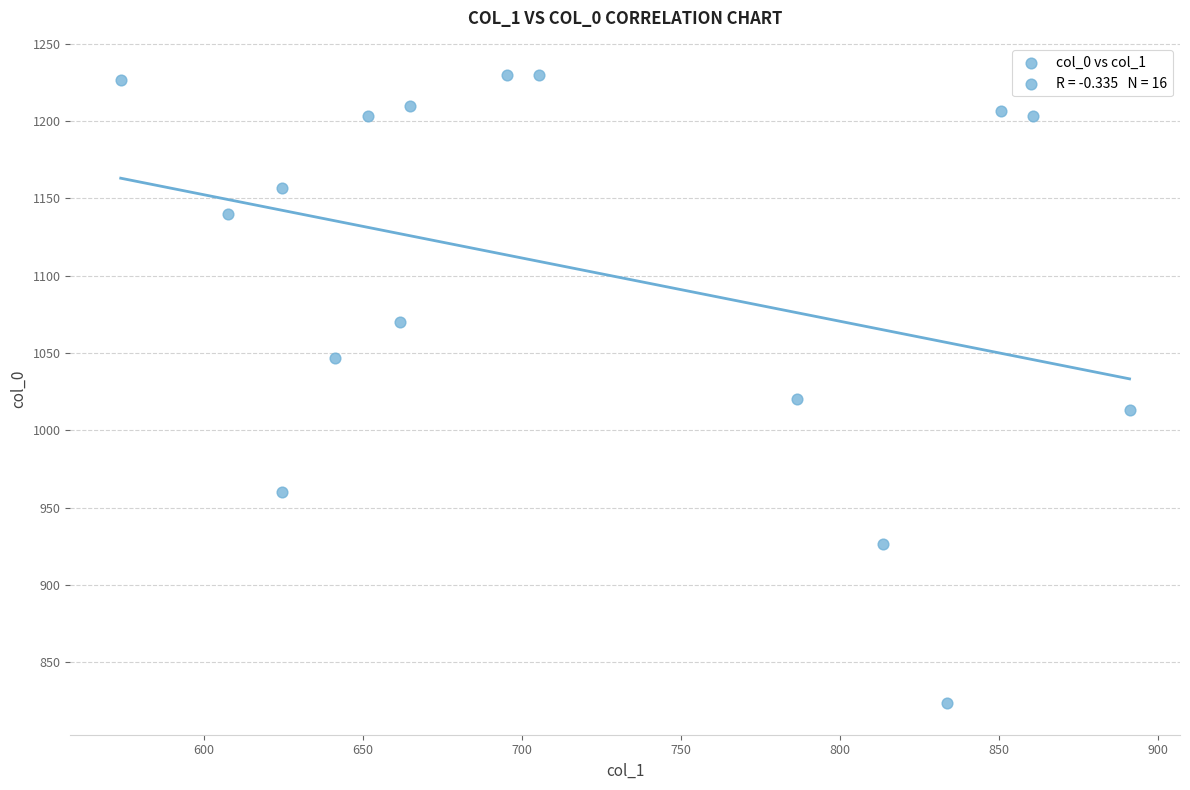

What Y value in the scatter plot is closest to 1026?

1020.0